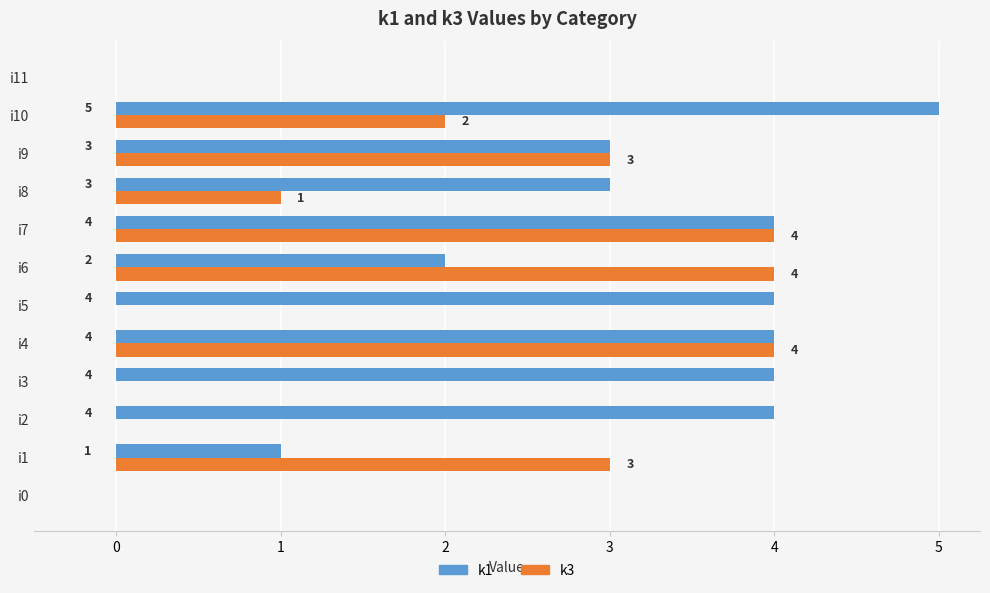

What are all the series names shown in the legend?

k1, k3